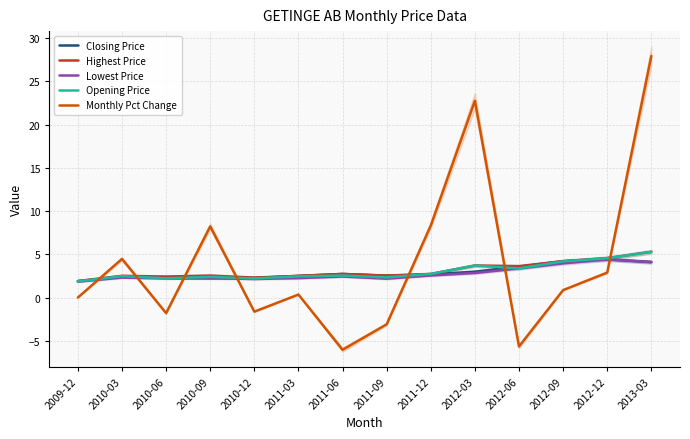

What is the label of the 6th point from the left?

2011-03